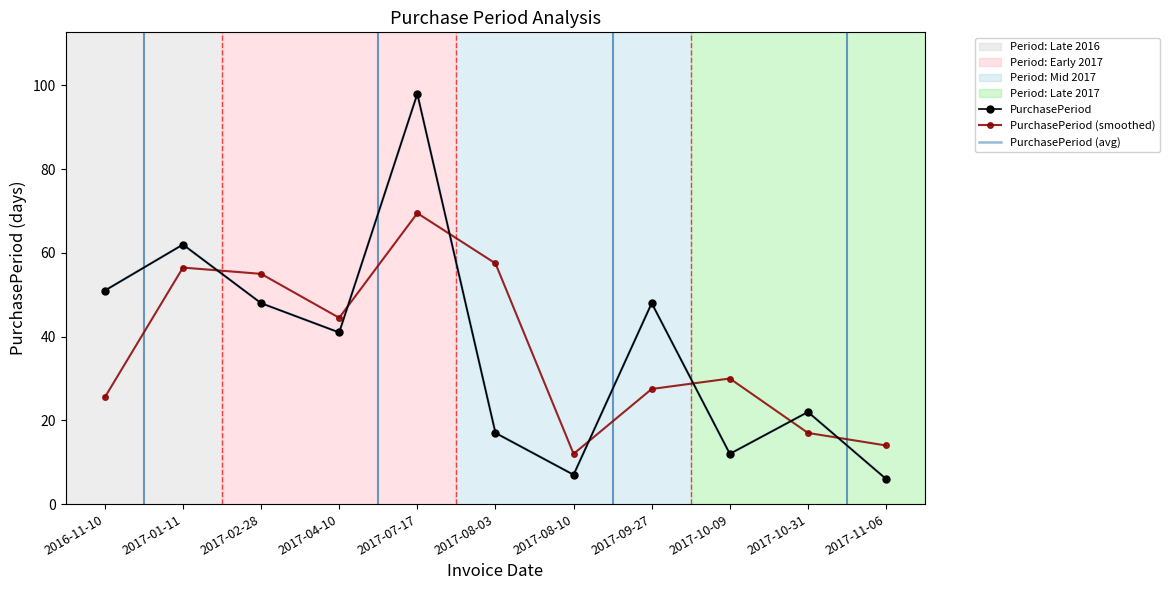

What is the spread (max minus min) of values at 2017-08-03?

40.5